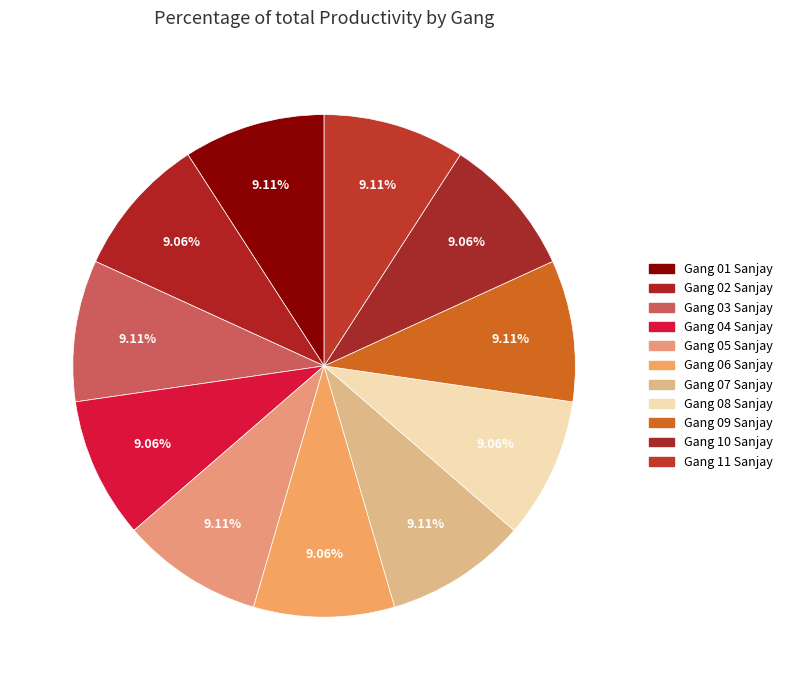

The Gang 01 Sanjay slice represents 1% of the pie. True or false?

False